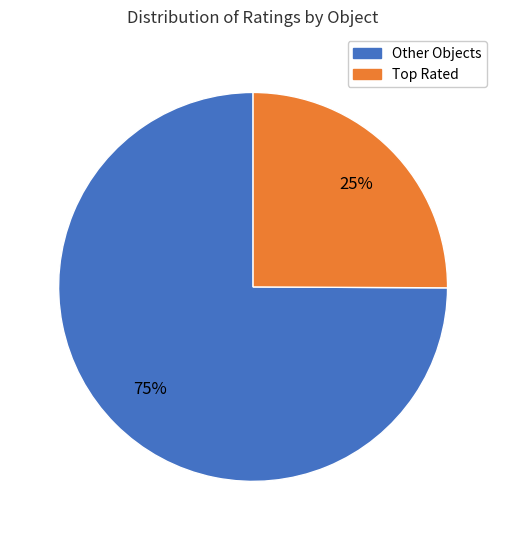

The Other Objects slice represents 75% of the pie. True or false?

True